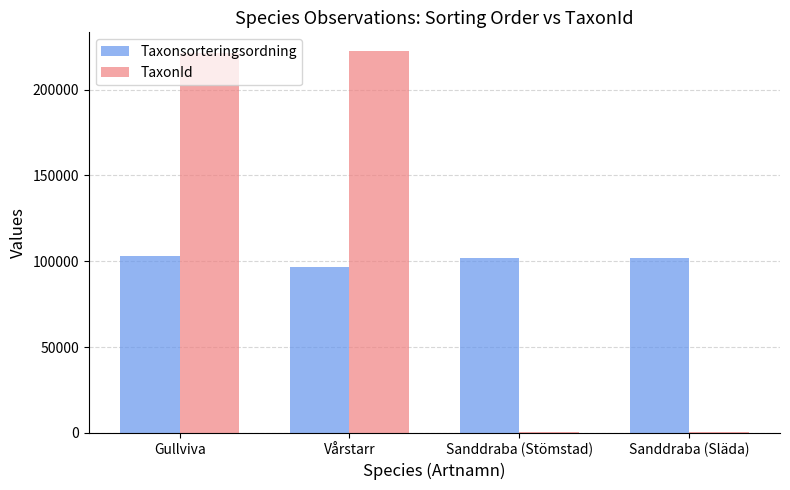

What are all the series names shown in the legend?

Taxonsorteringsordning, TaxonId